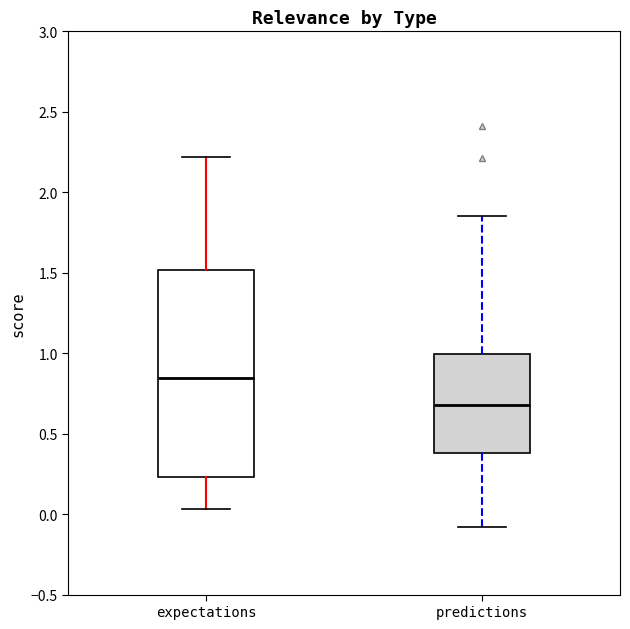

Comparing the boxes themselves (not the whiskers), which one is the tallest?

expectations